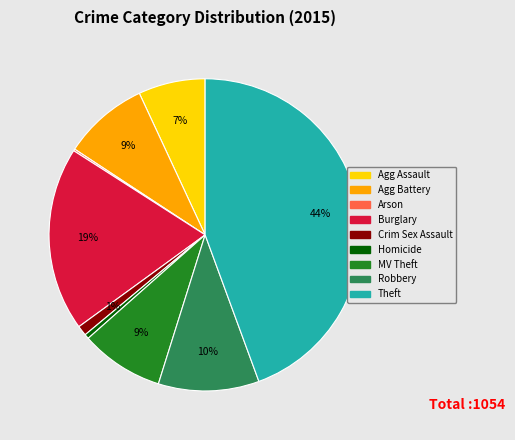

Is it true that Theft is 32% of the pie?

False